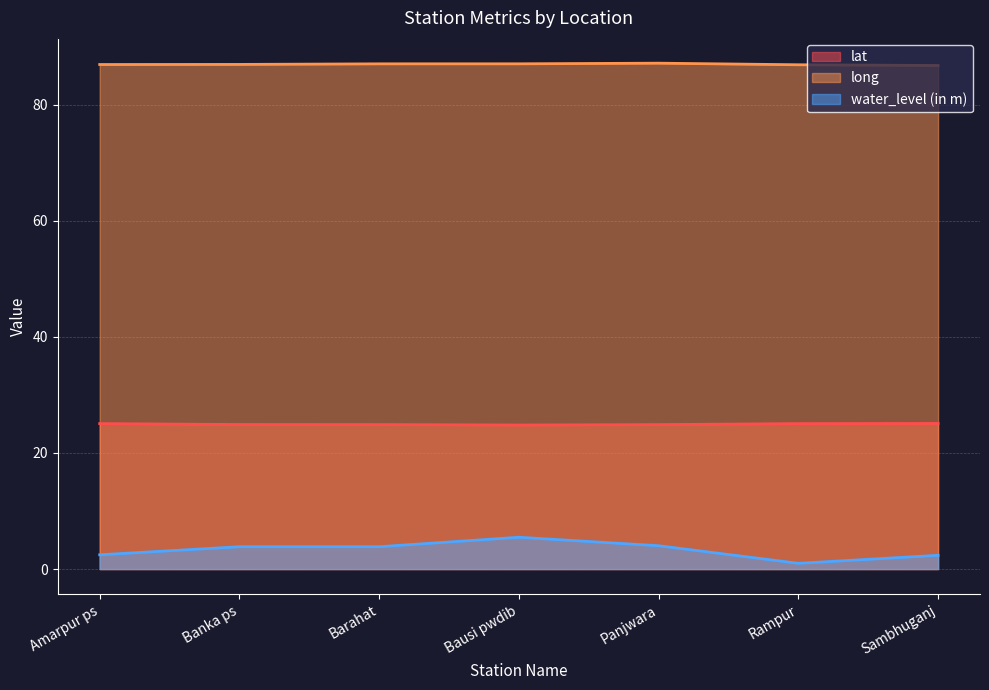

What are all the series names shown in the legend?

lat, long, water_level (in m)